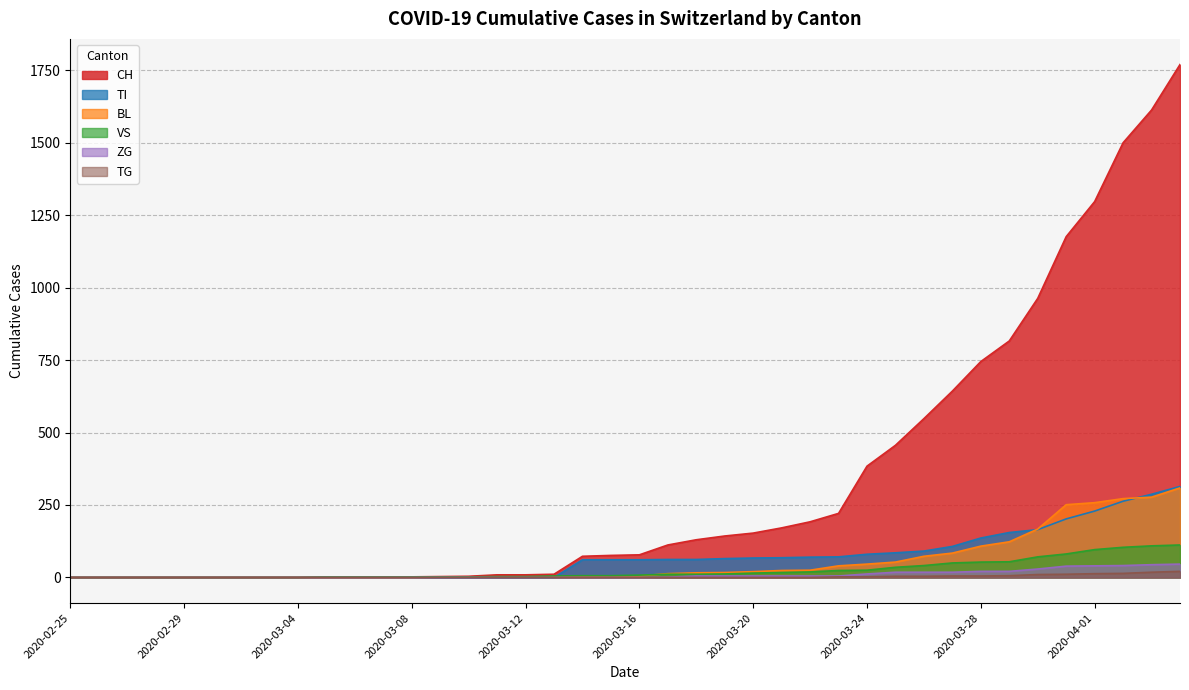

What are all the series names shown in the legend?

CH, TI, BL, VS, ZG, TG